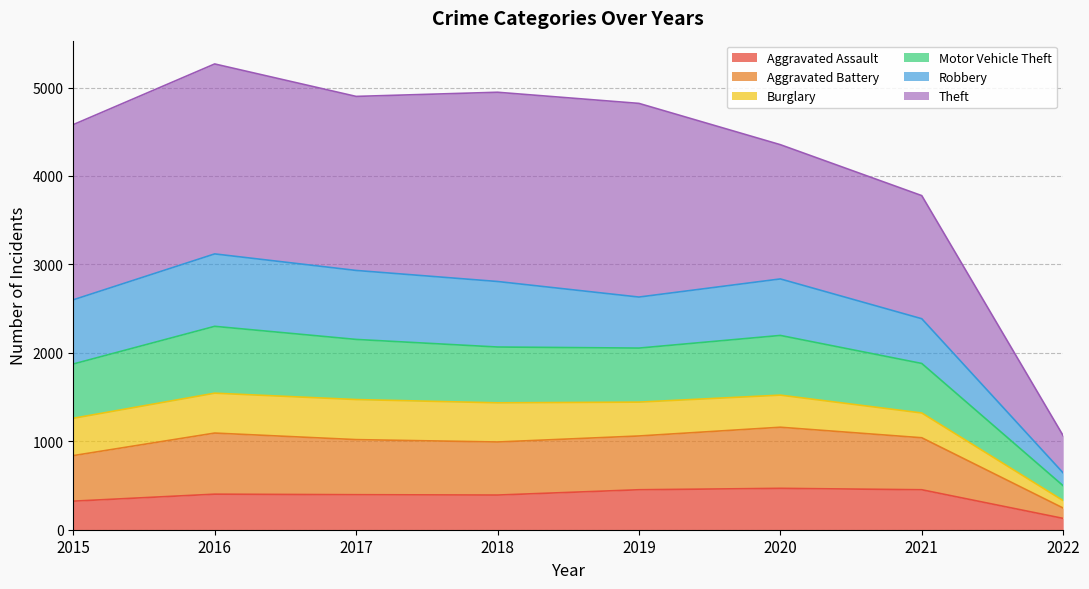

How many categories are shown in the chart?

8